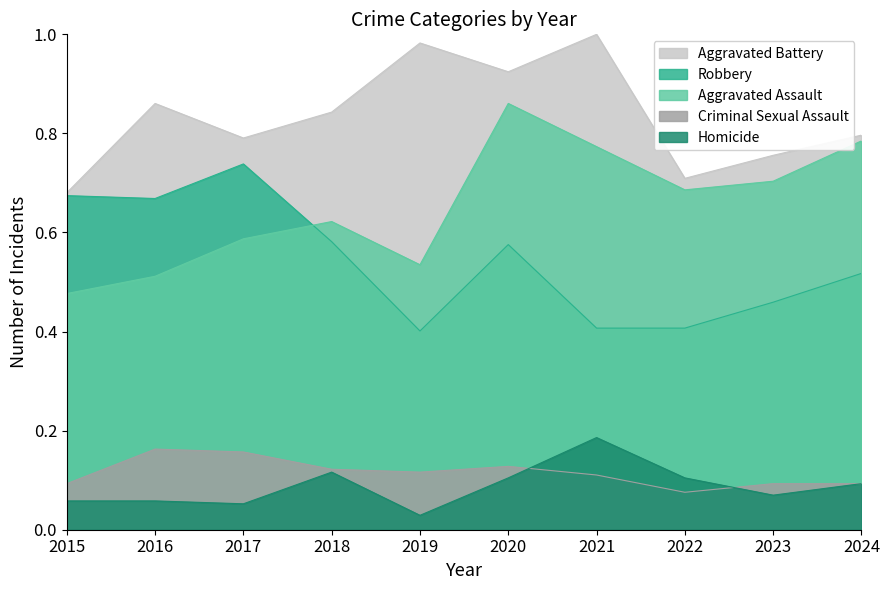

What is the highest value of the Robbery series?

0.7